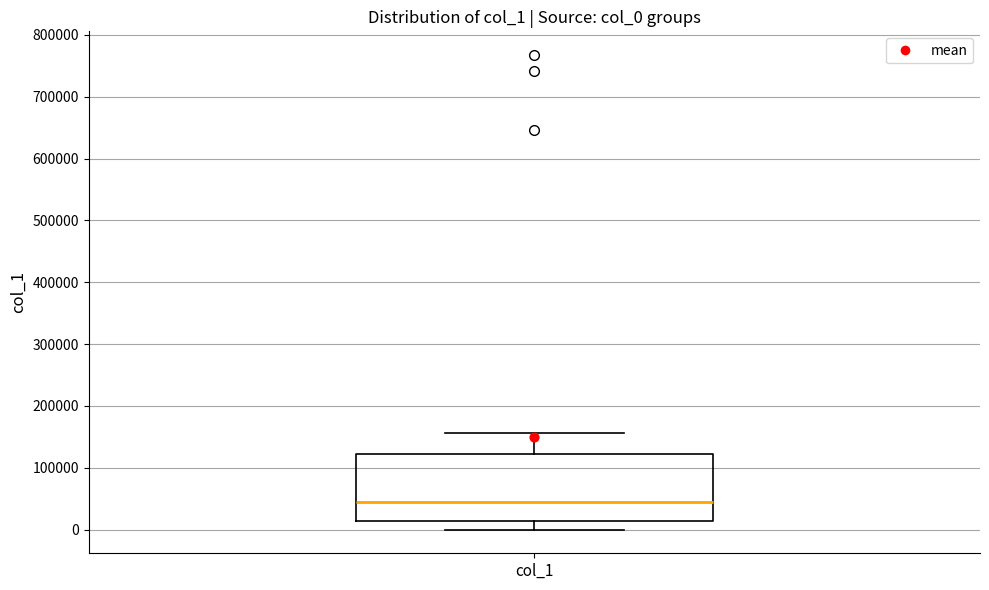

Read this box plot against the y-axis: the position of the median line, the range covered by the box, and the ends of both whiskers. The values are not printed on the chart, so give them approximately, as read against the axis.

median 40000, box 10000 to 120000, whiskers 0 to 160000